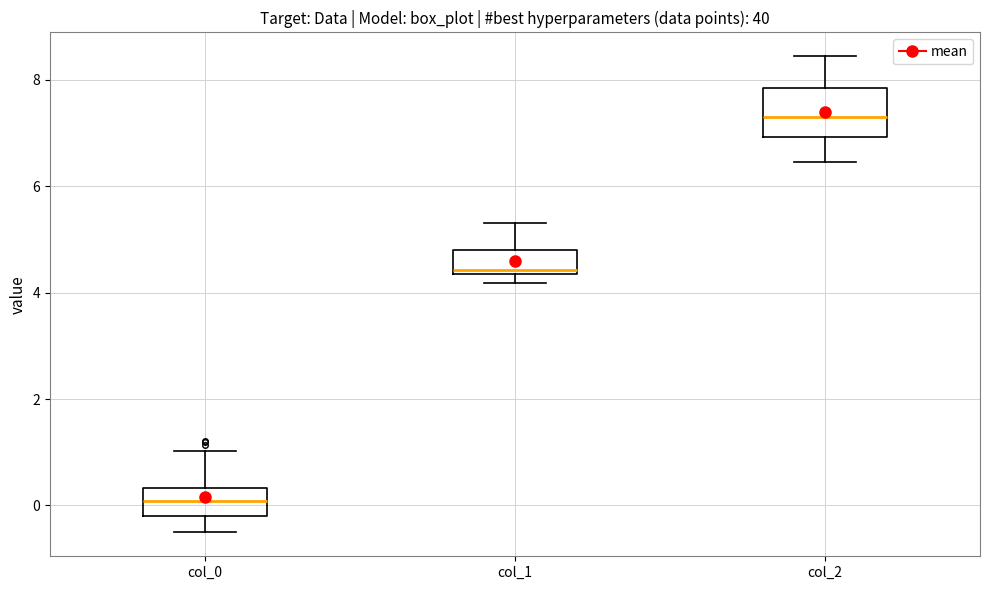

Where does the upper whisker of the box for col_2 end on the y-axis? The values are not printed on the chart, so give them approximately, as read against the axis.

8.4